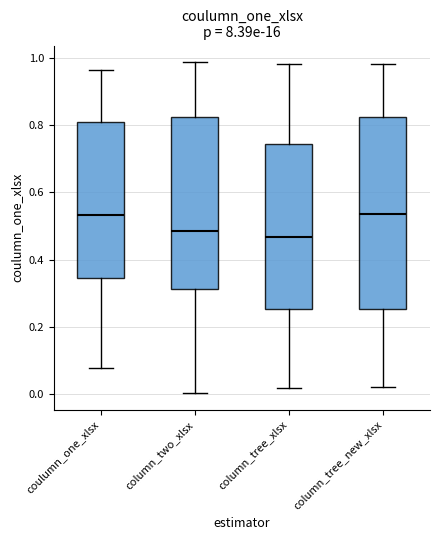

Where does the upper whisker of the box for column_tree_new_xlsx end on the y-axis? The values are not printed on the chart, so give them approximately, as read against the axis.

0.98